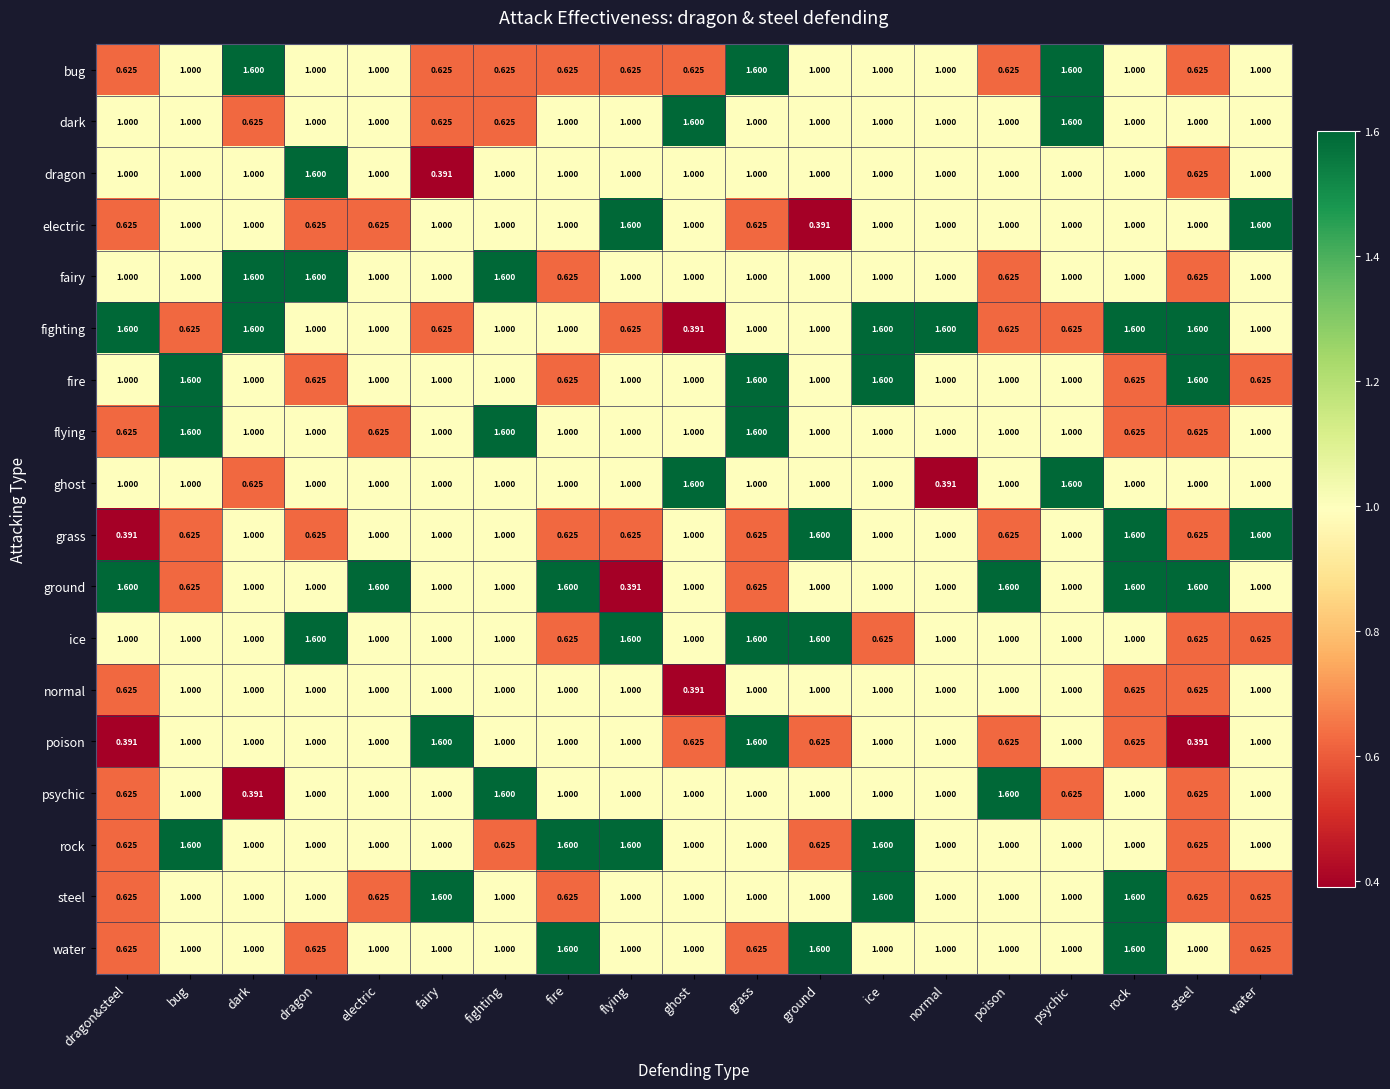

Which series has the largest total across all categories?

ground